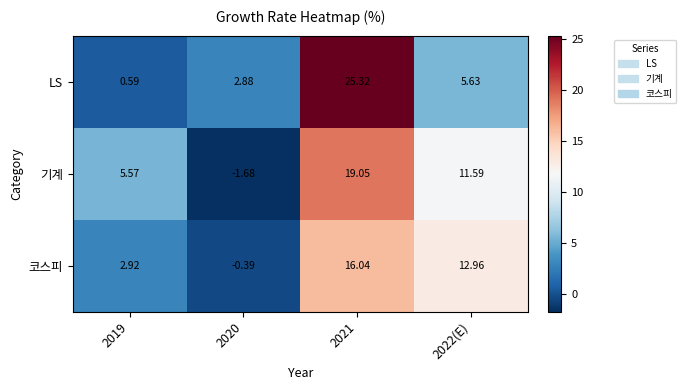

At how many categories does at least one series exceed 13?

1